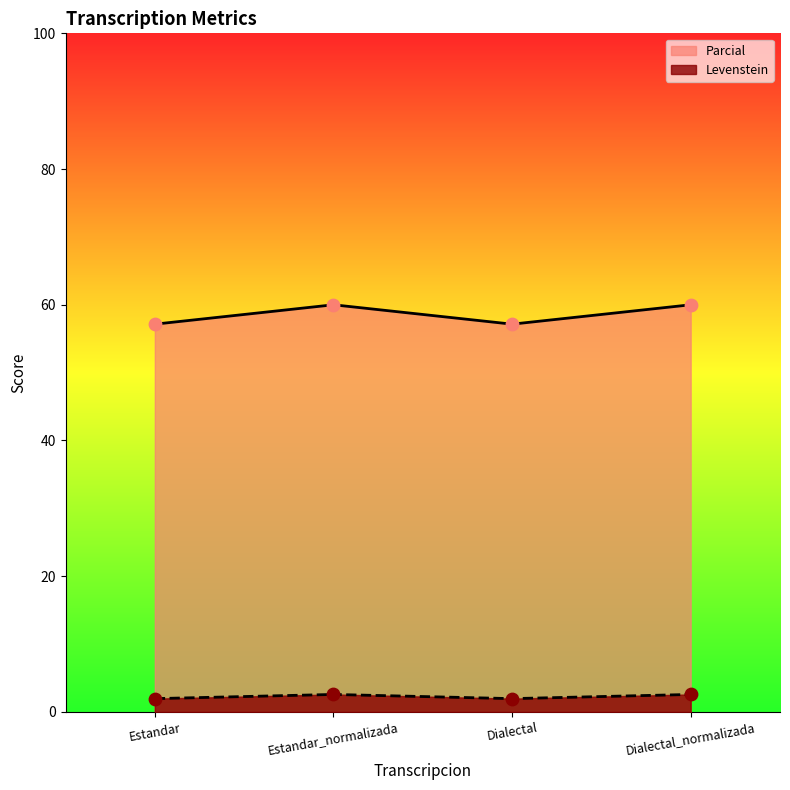

Which series contains the lowest Y value?

Parcial